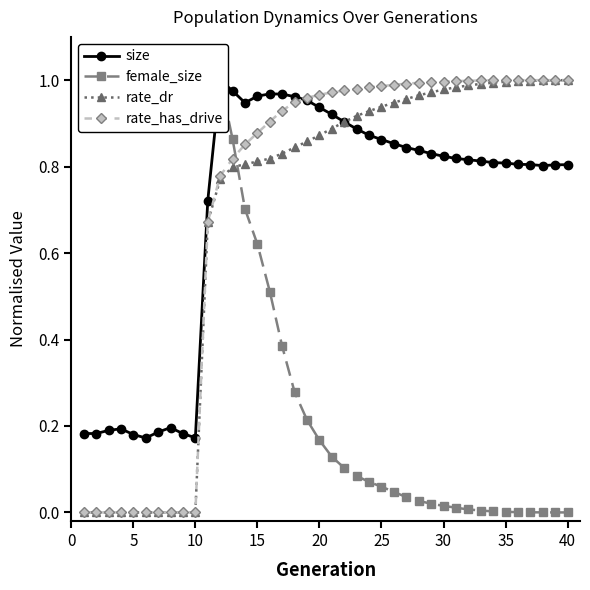

How many distinct data groups are displayed?

4